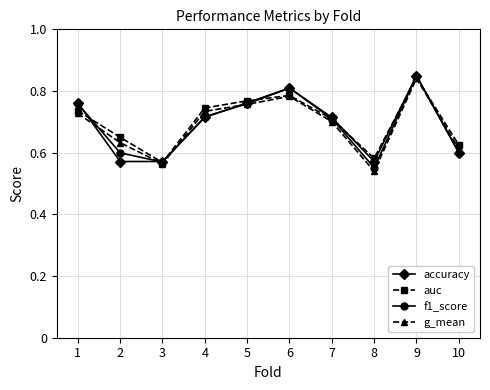

The value of g_mean at 5 is 0.3. True or false?

False